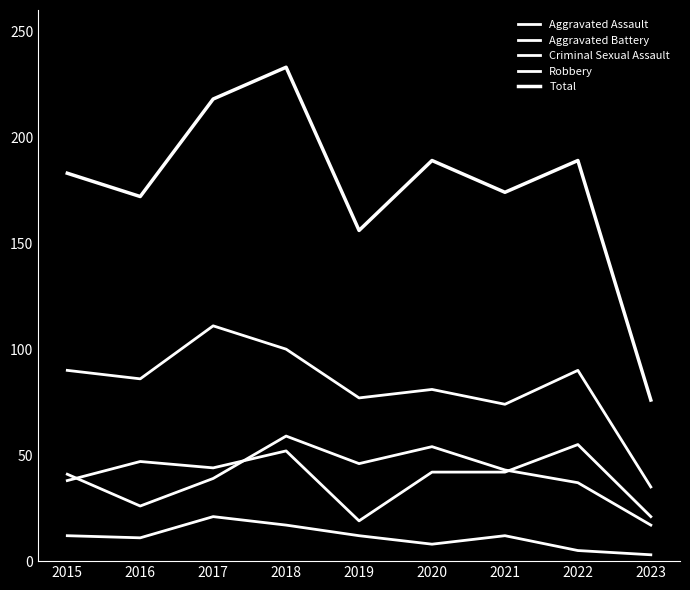

What is the smallest value displayed?

3